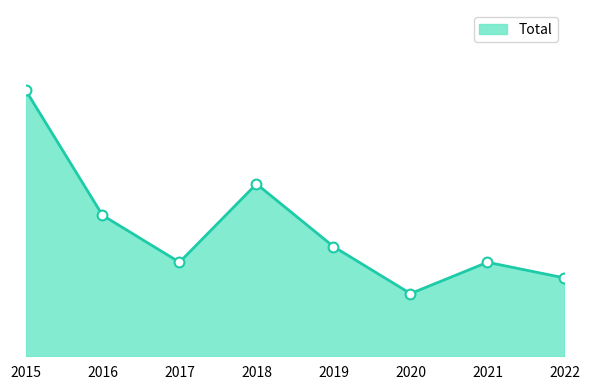

Is this an area chart (filled region under the line)?

Yes